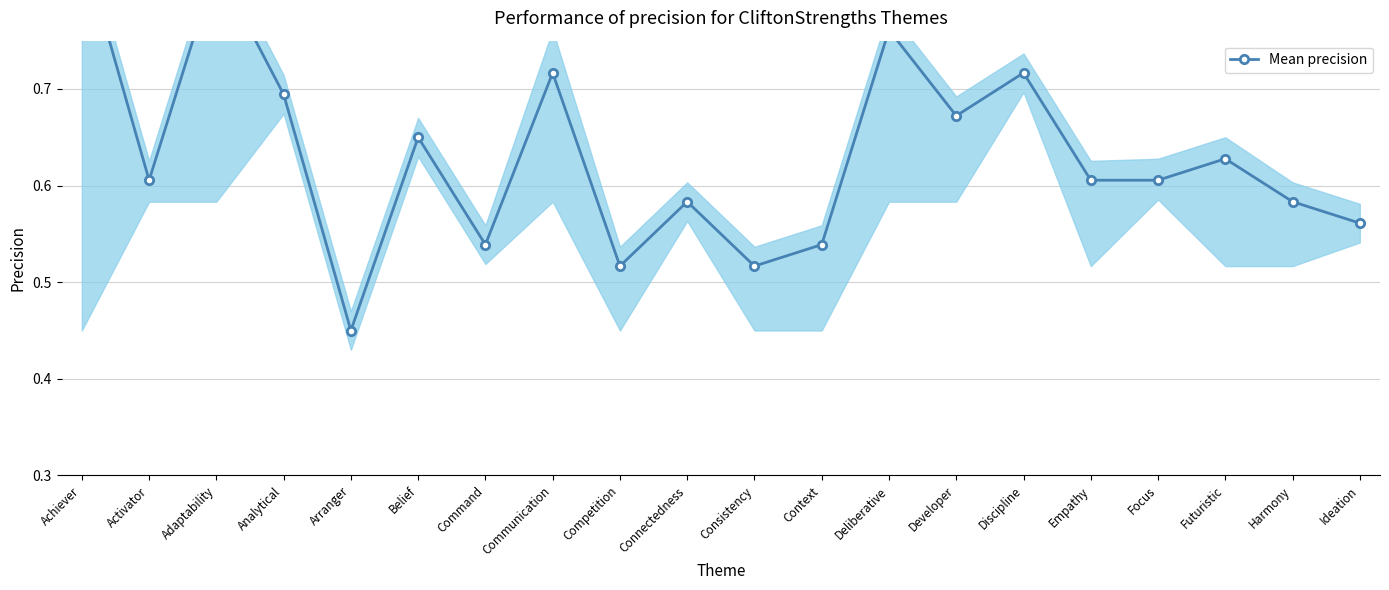

Rank the categories by value from highest to lowest.

Achiever, Adaptability, Deliberative, Communication, Discipline, Analytical, Developer, Belief, Futuristic, Activator, Empathy, Focus, Connectedness, Harmony, Ideation, Command, Context, Competition, Consistency, Arranger